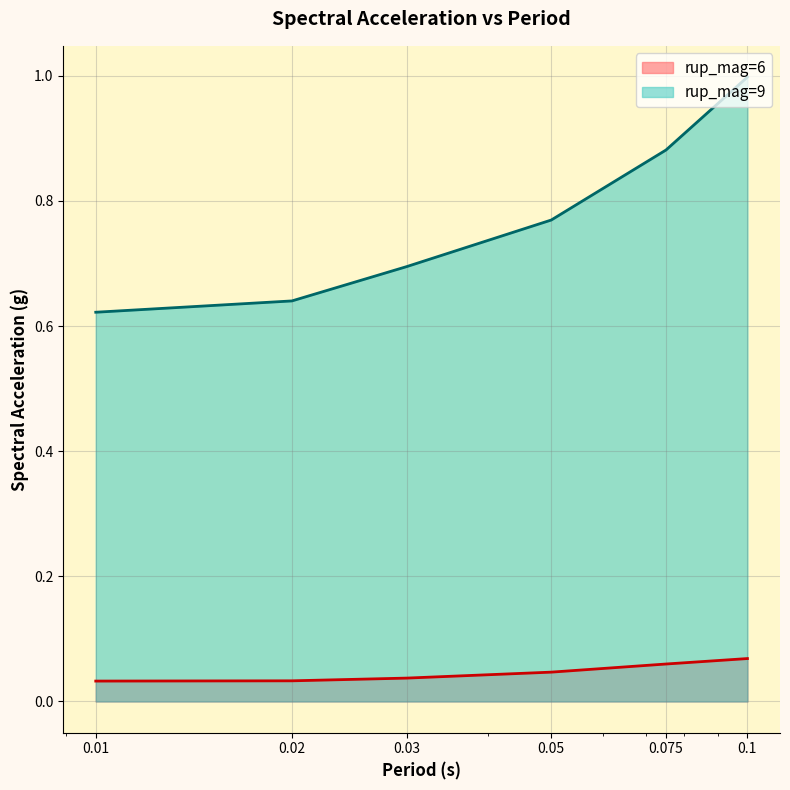

Reading right to left, what are all the values shown in this chart?

rup_mag=6 (line): 0.1=0.1	0.075=0.1	0.05=0.0	0.03=0.0	0.02=0.0	0.01=0.0
rup_mag=9 (line): 0.1=1.0	0.075=0.9	0.05=0.8	0.03=0.7	0.02=0.6	0.01=0.6